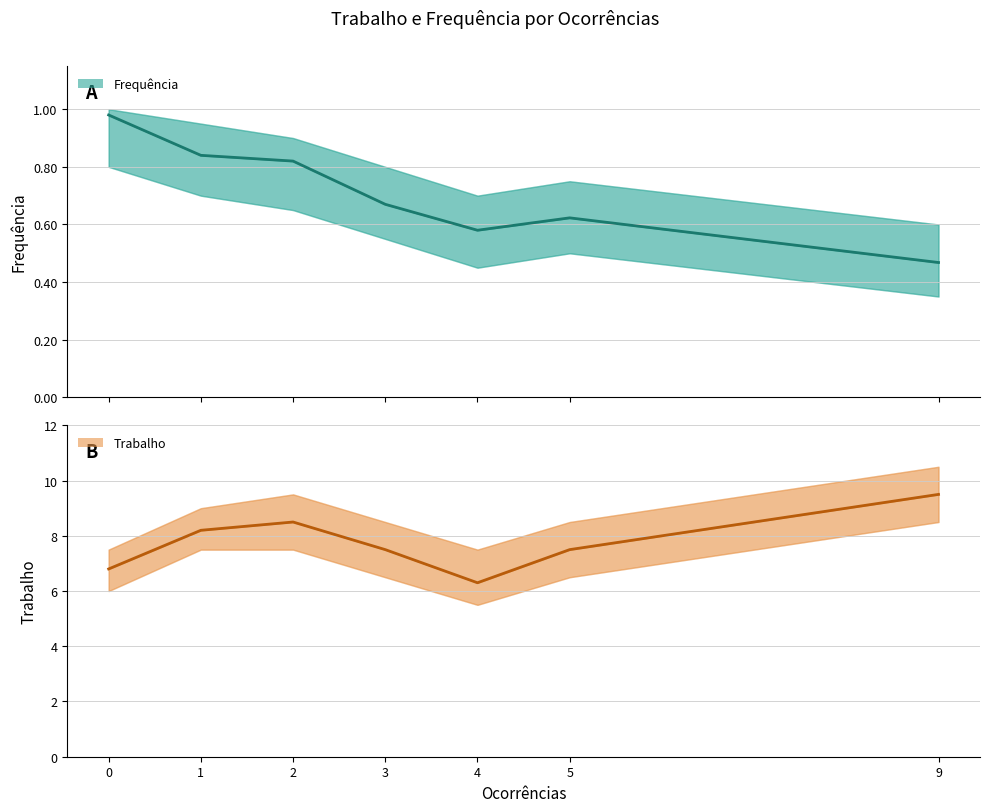

True or false: Trabalho and Frequência cross at least once.

False